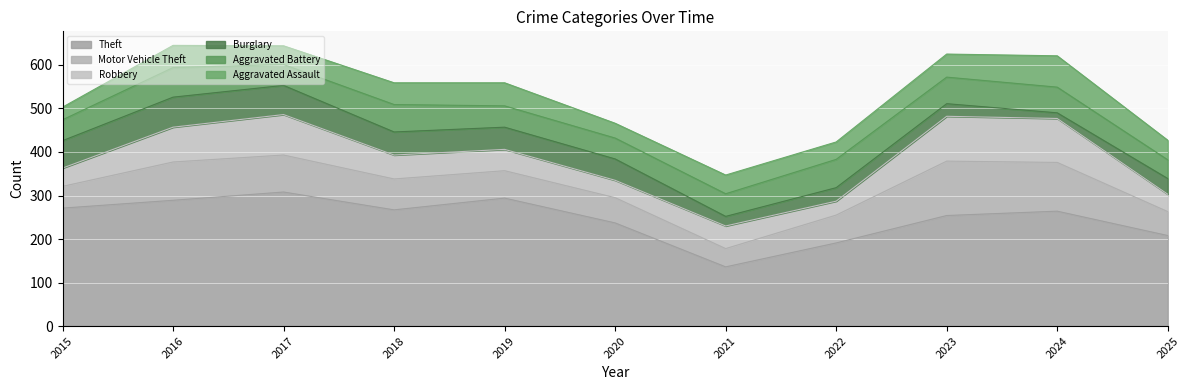

Which series has the widest spread of values?

Theft